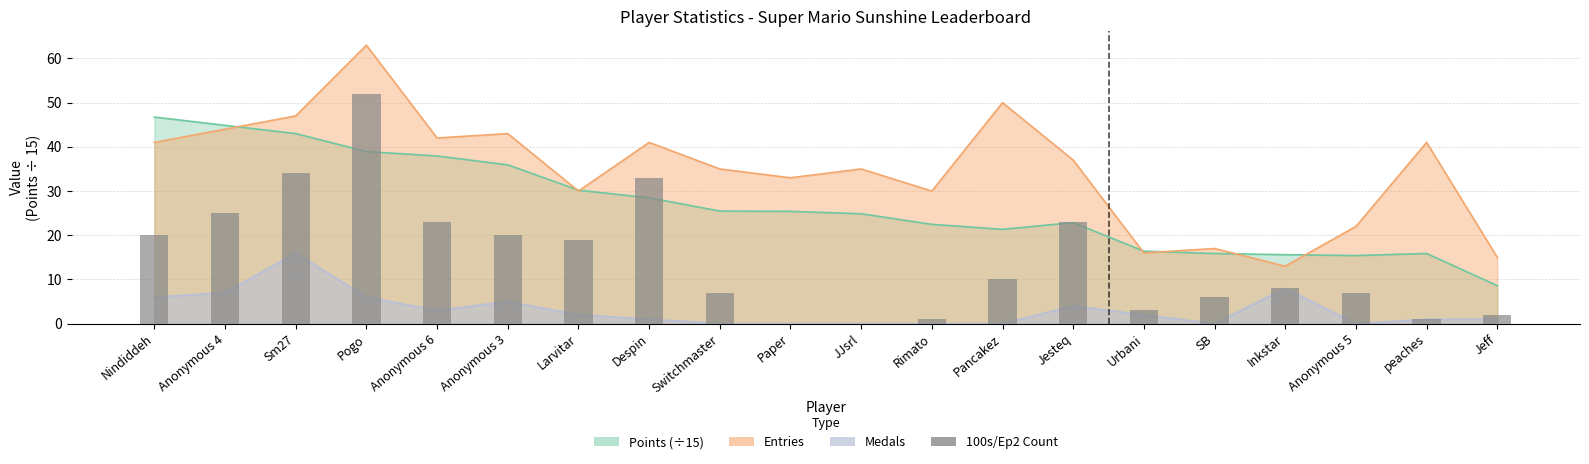

True or false: the data shows 2 at Jeff.

True